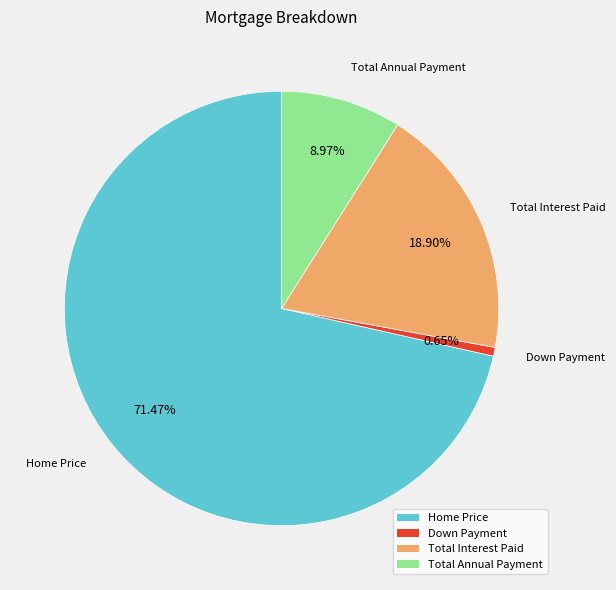

How many segments does this pie chart have?

4